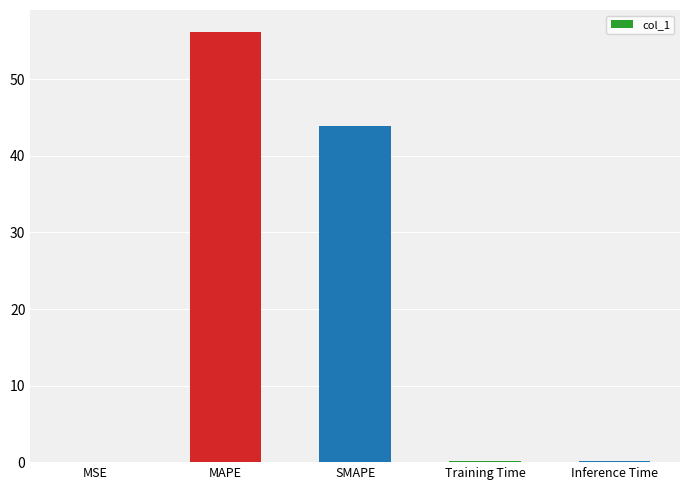

Between MSE and SMAPE, which is larger?

SMAPE